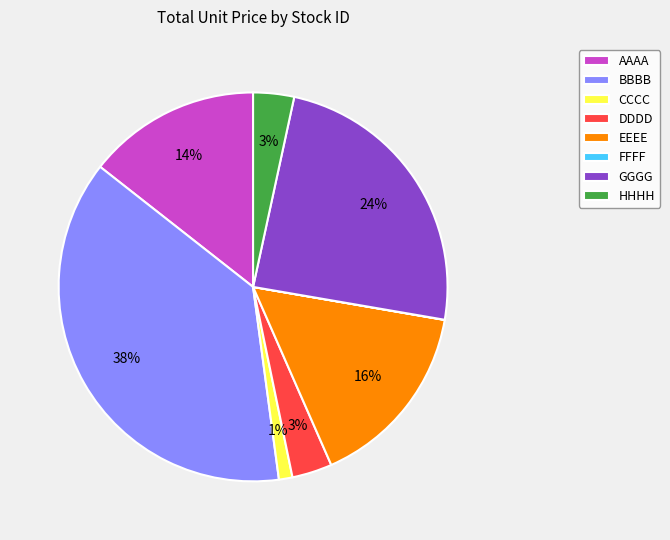

Is there a majority slice in this chart?

No